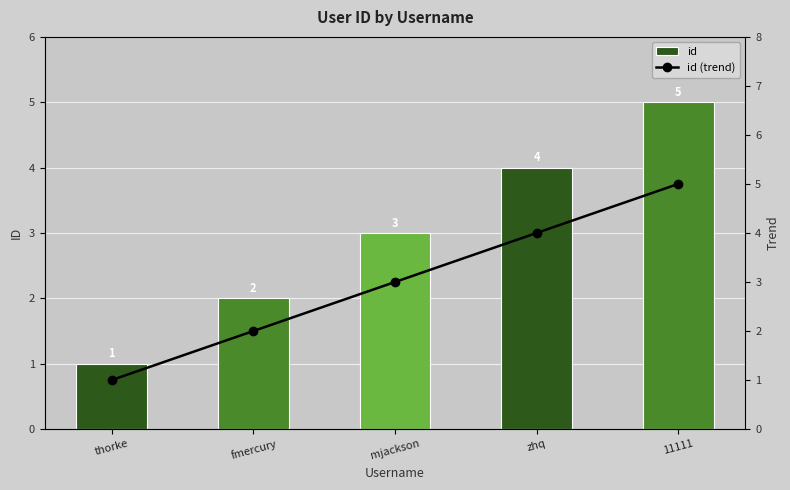

Reading left to right, what are all the values shown in this chart?

id: thorke=1	fmercury=2	mjackson=3	zhq=4	11111=5
id (trend): thorke=1	fmercury=2	mjackson=3	zhq=4	11111=5